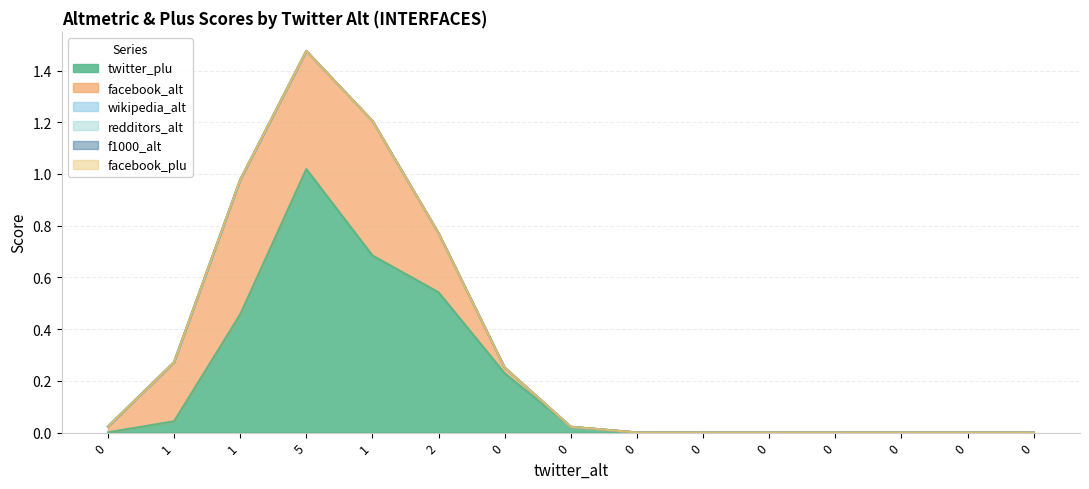

True or false: redditors_alt and twitter_plu intersect in this chart.

False